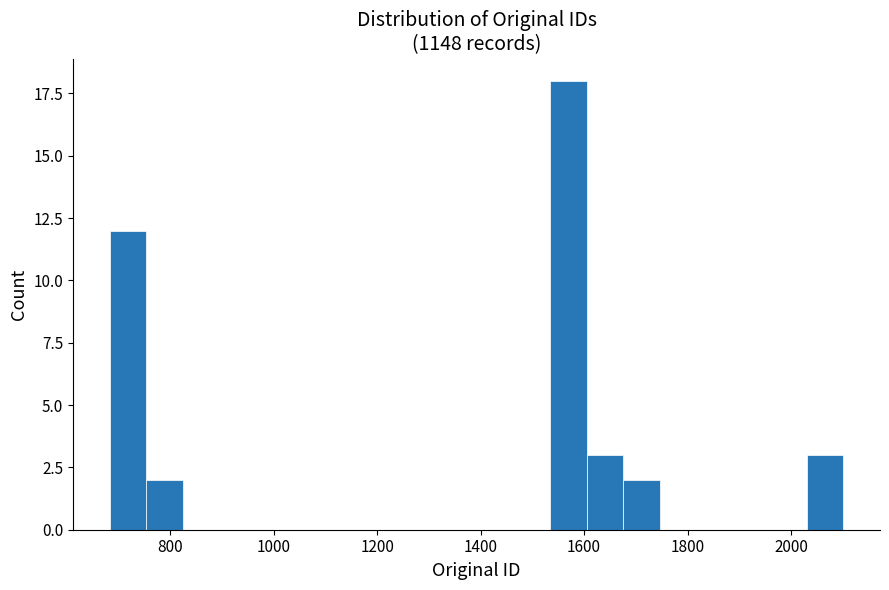

Read against the x-axis, roughly where is the centre of the tallest bar?

1560